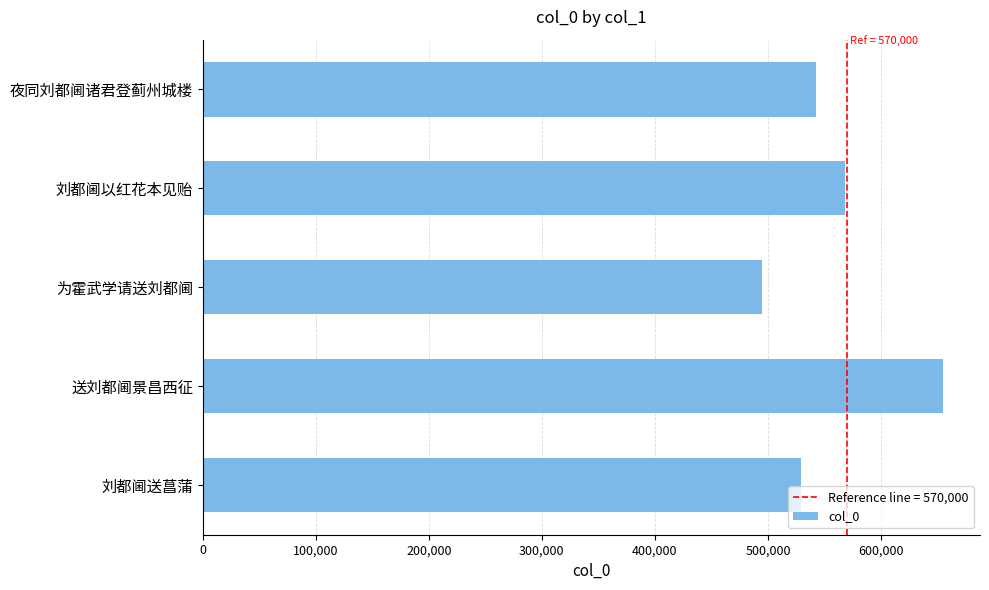

Reading bottom to top, what are all the values shown in this chart?

刘都阃送菖蒲=529538	送刘都阃景昌西征=654841	为霍武学请送刘都阃=494776	刘都阃以红花本见贻=568481	夜同刘都阃诸君登蓟州城楼=542551